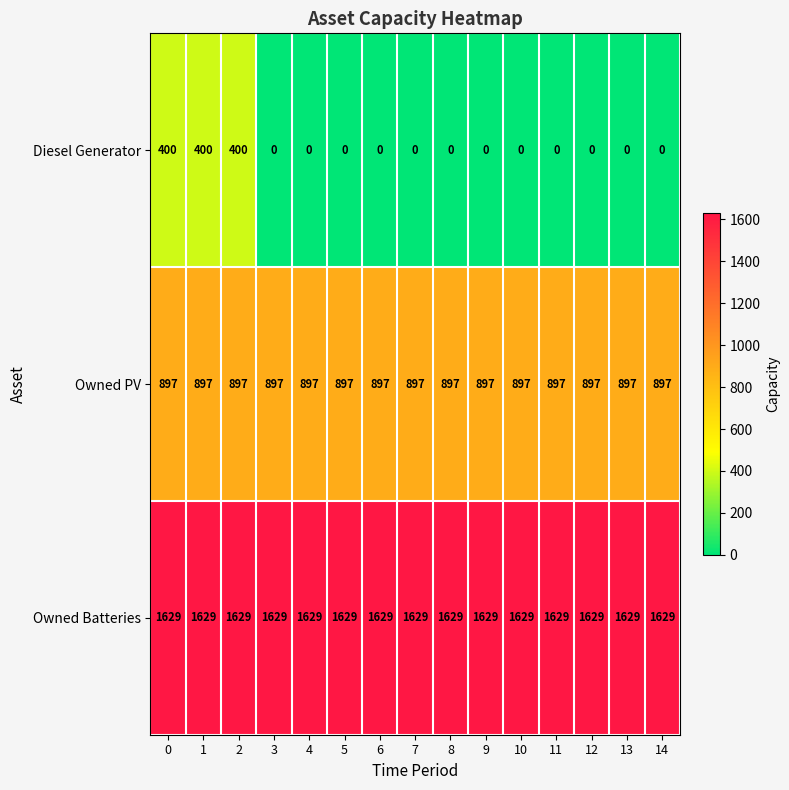

The value of Owned Batteries at 9 is 1629. True or false?

True